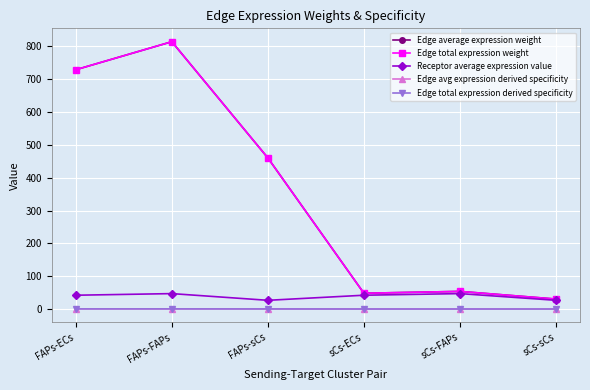

What is the difference between the second highest and second lowest values in the Edge total expression derived specificity series?

0.3